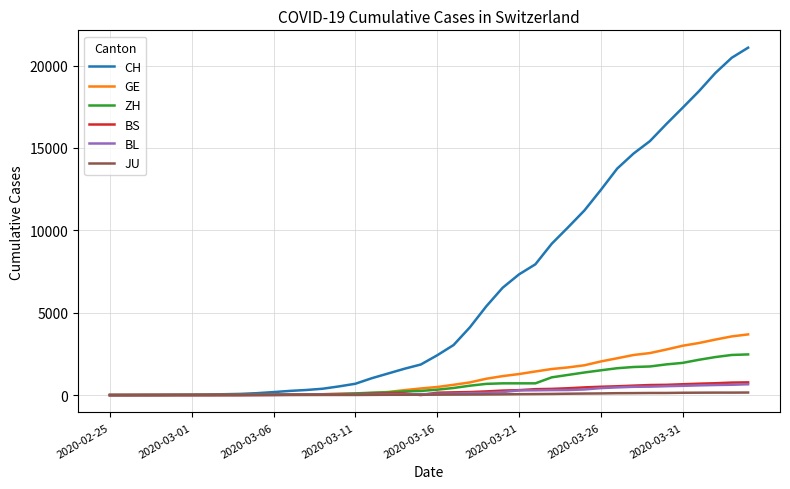

Which series has the widest spread of values?

CH